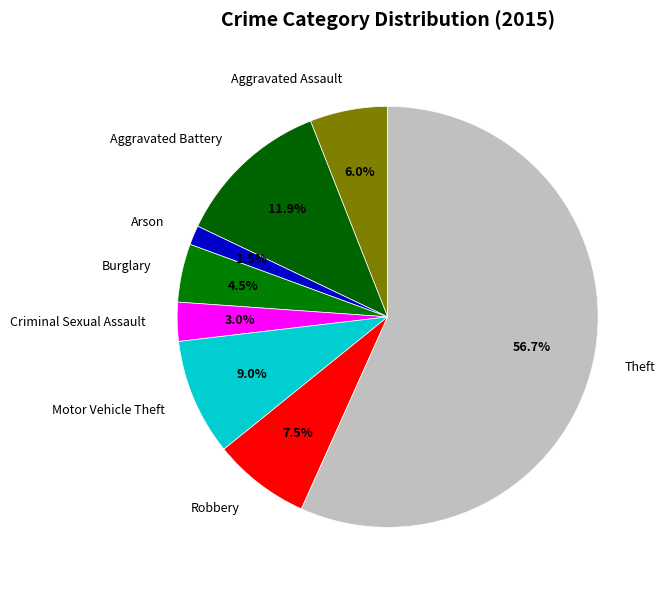

How many slices are in this pie chart?

8